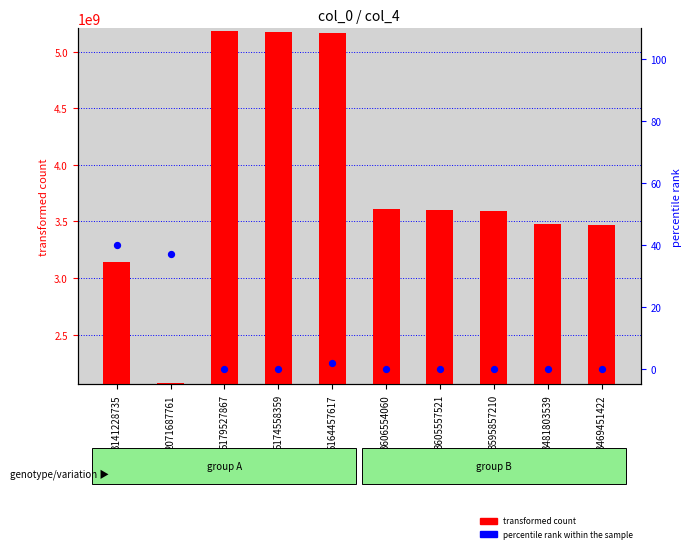

Which series contains the highest Y value?

transformed count